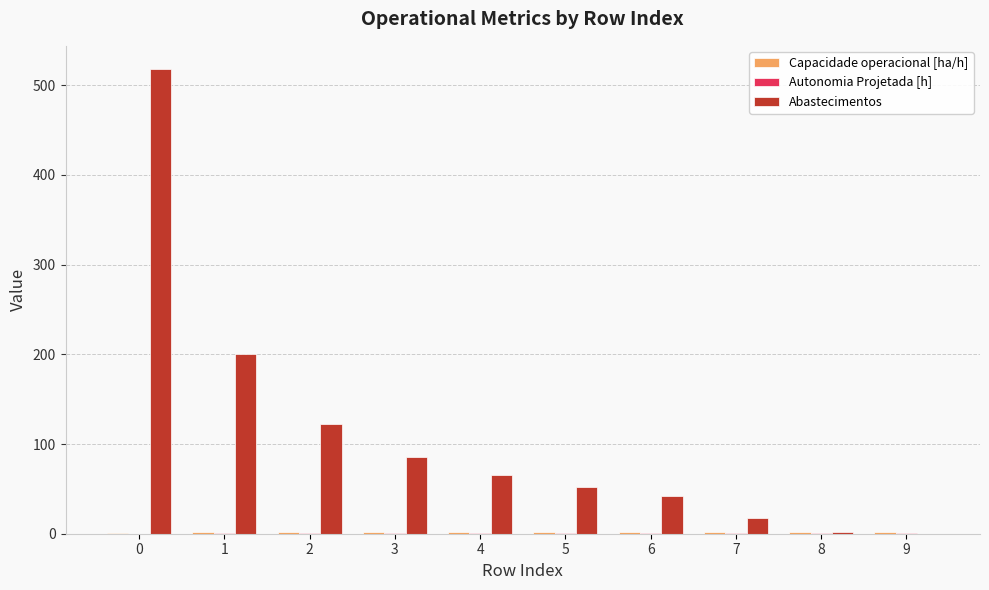

Which series changed the most between 0 and 8?

Abastecimentos